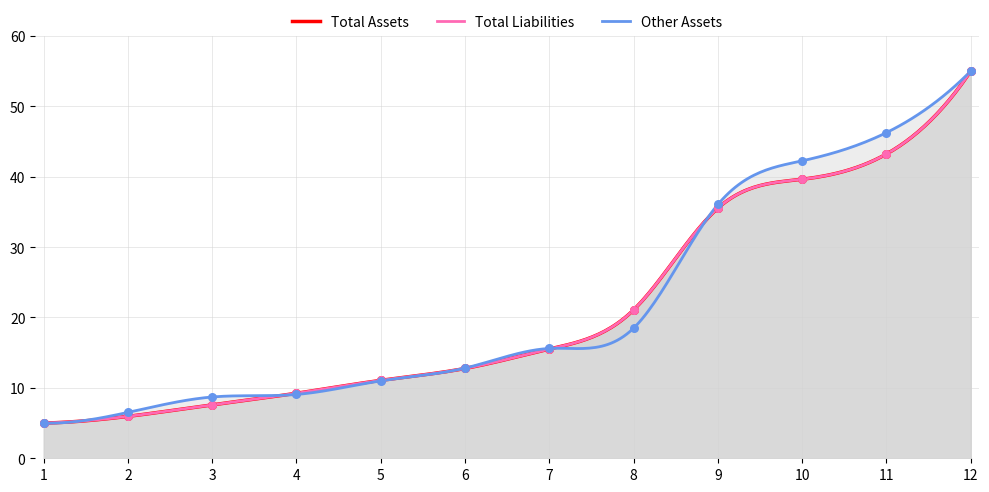

Which series contains the highest Y value?

Total Assets